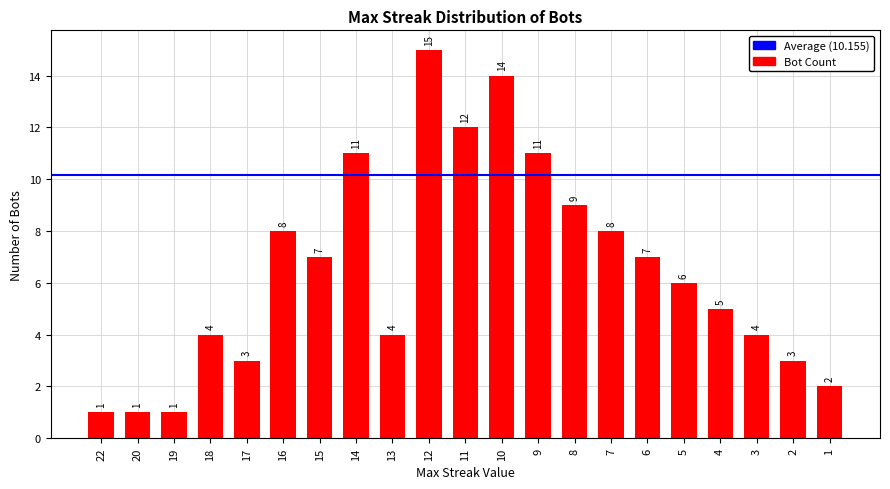

Between 1 and 4, which is larger?

4